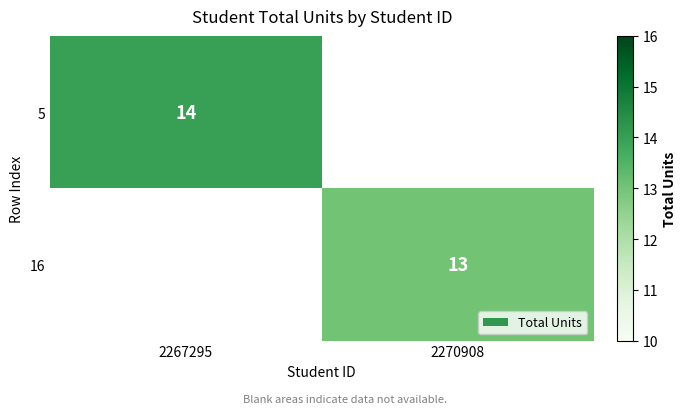

Is it true that 5 equals 14 at 2267295?

True